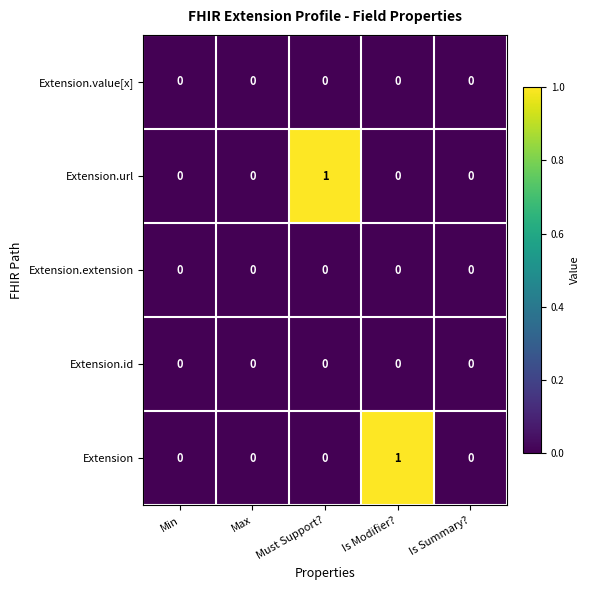

Count the number of data series in this chart.

5